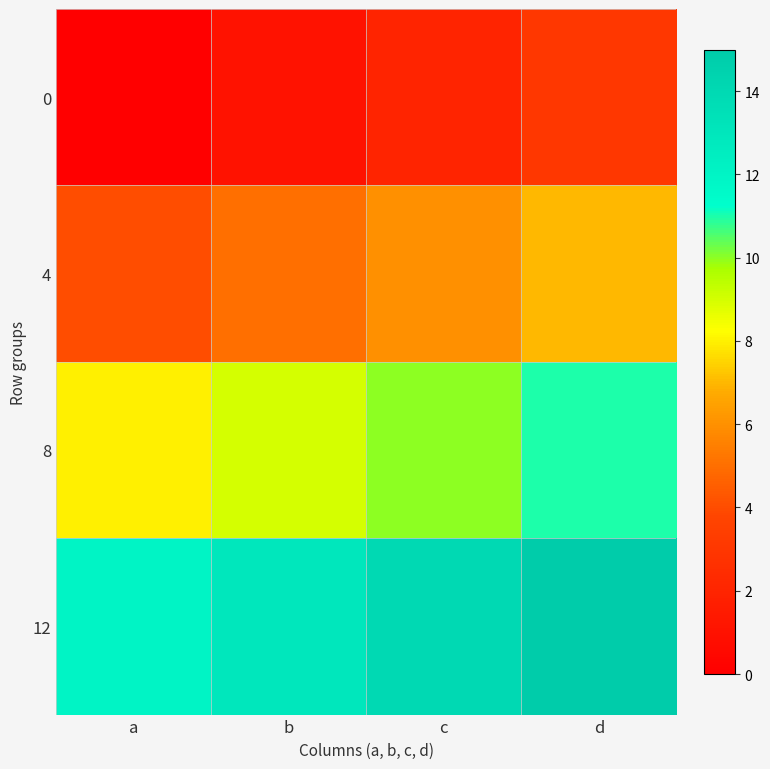

What is the difference between the highest and lowest values at d?

12